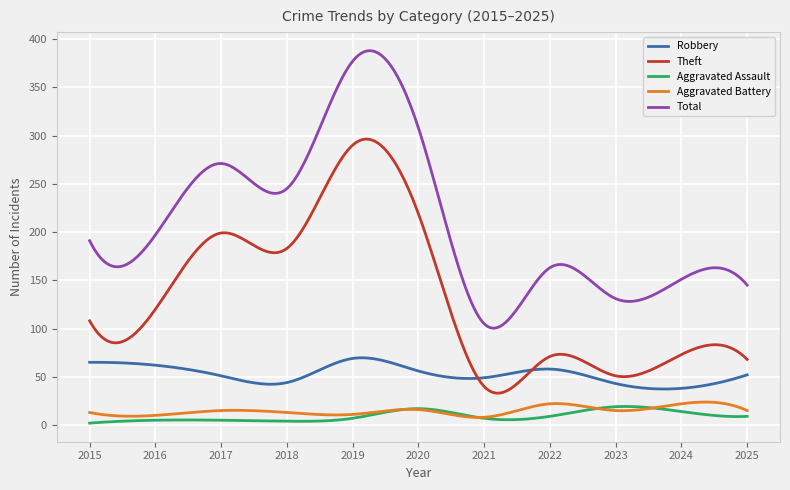

Does the chart display data point markers on the line(s)?

No